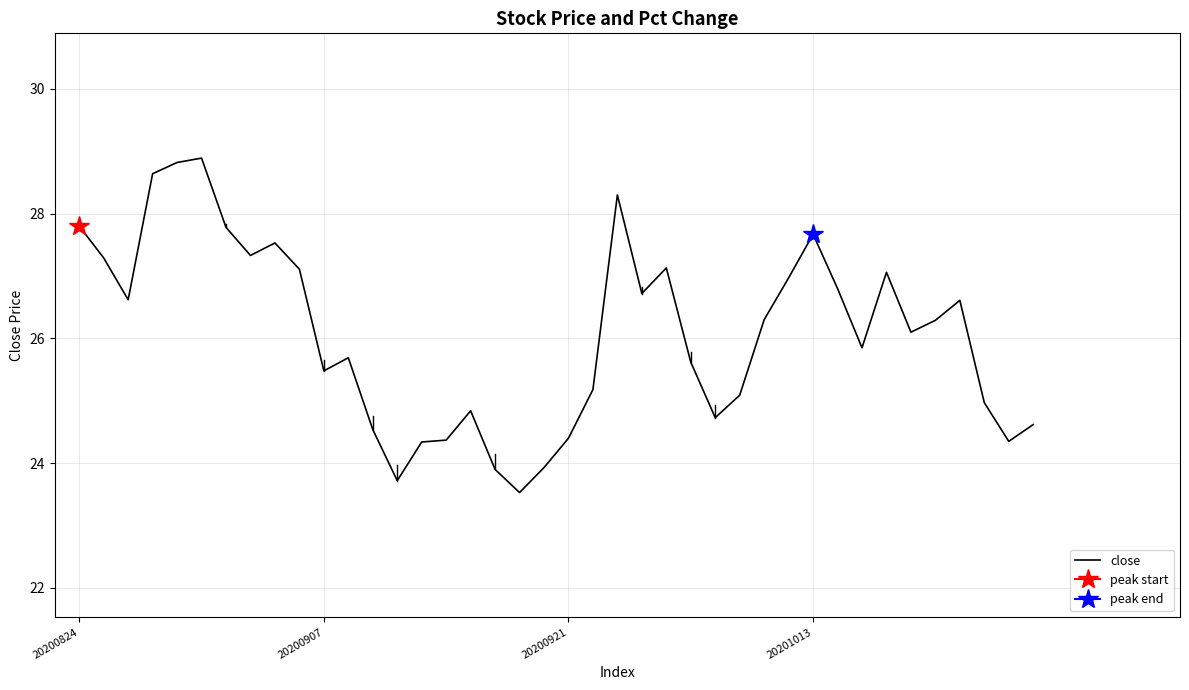

What is the smallest value displayed?

23.5